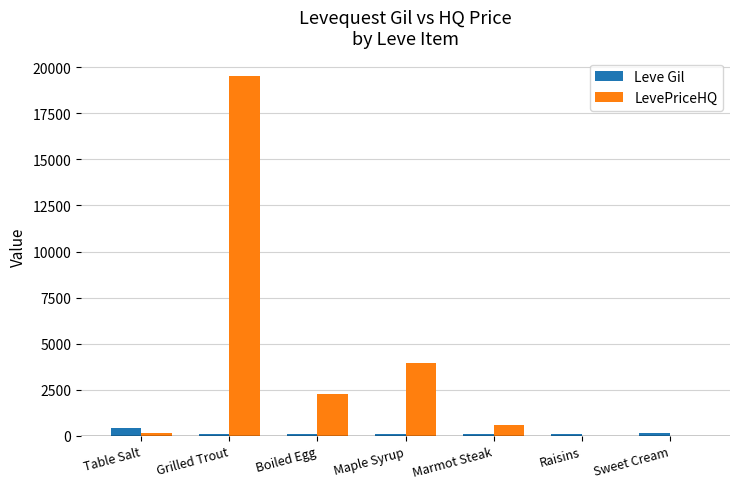

What is the approximate value of Leve Gil at Raisins?

112.0